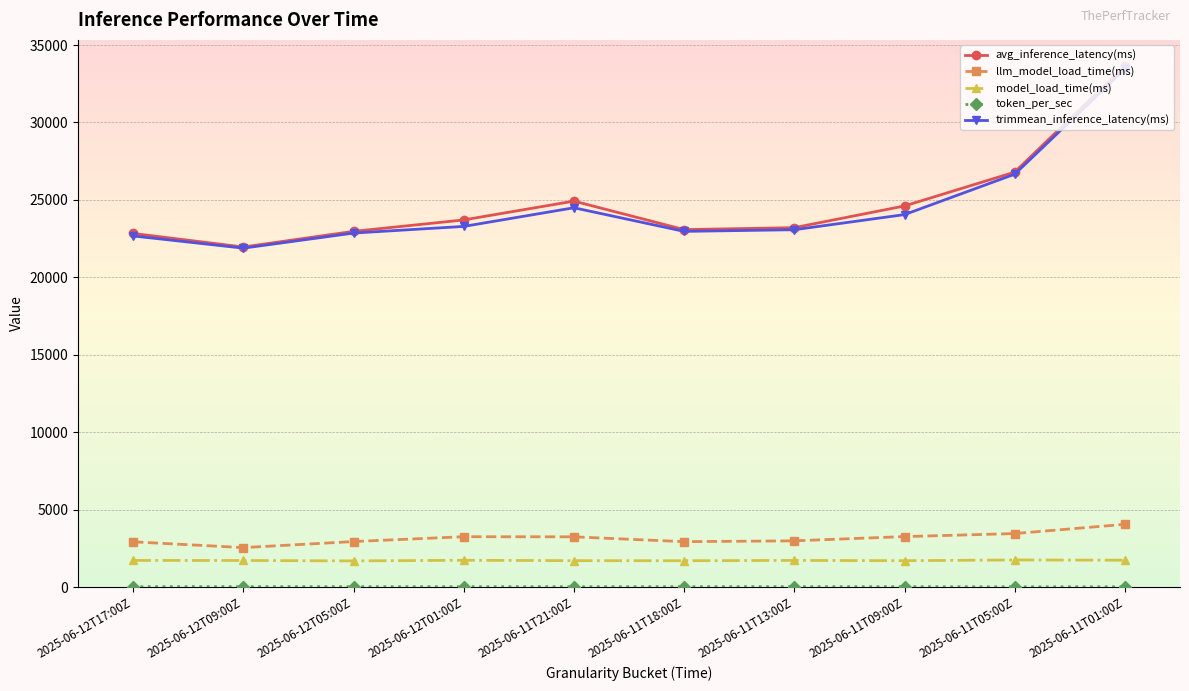

Which series has the largest range (max minus min)?

avg_inference_latency(ms)